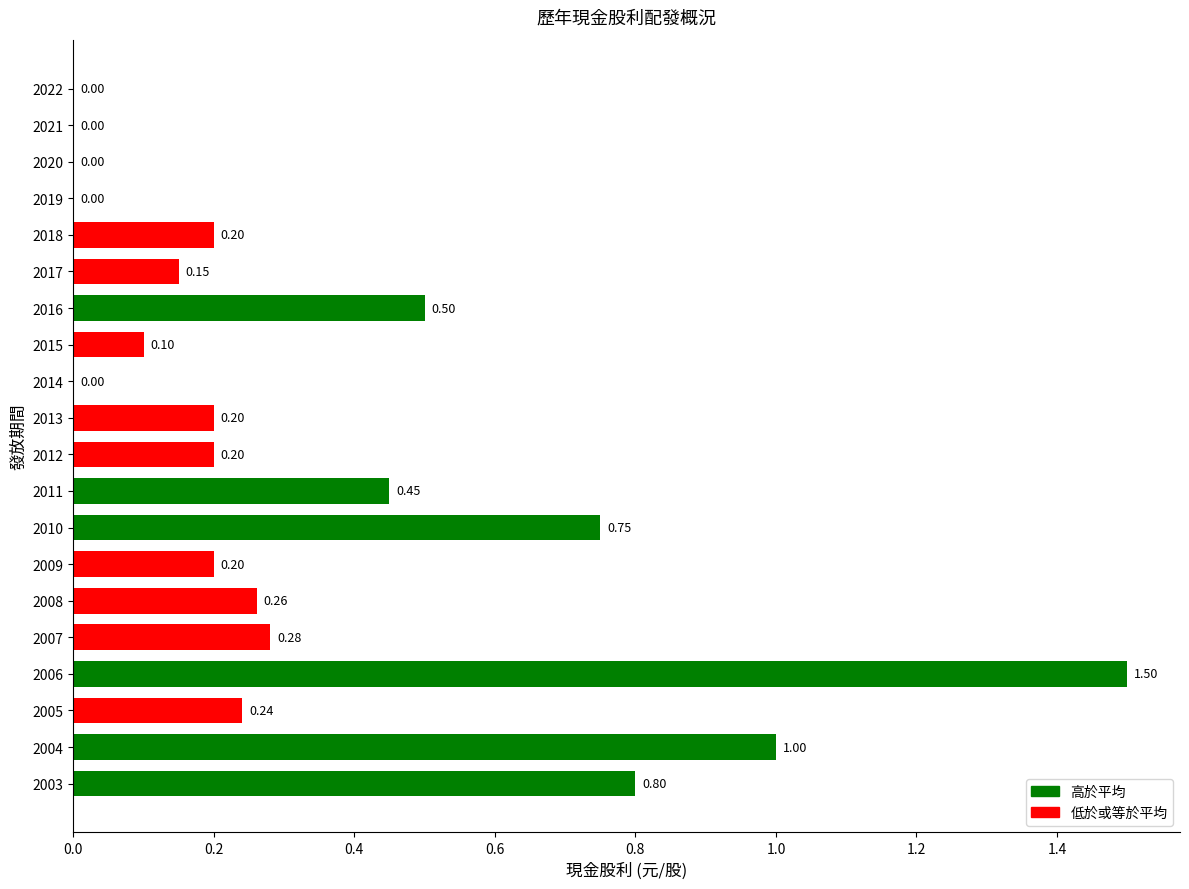

What is the maximum value shown in the chart?

1.5